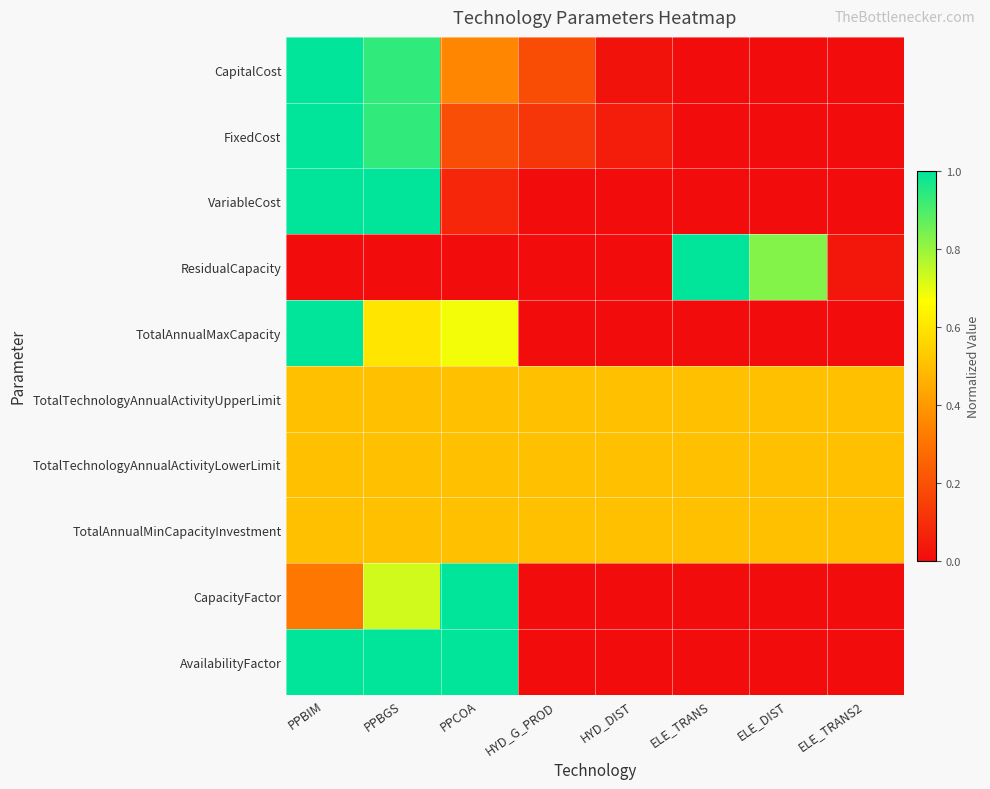

What is the greatest value displayed?

1.0